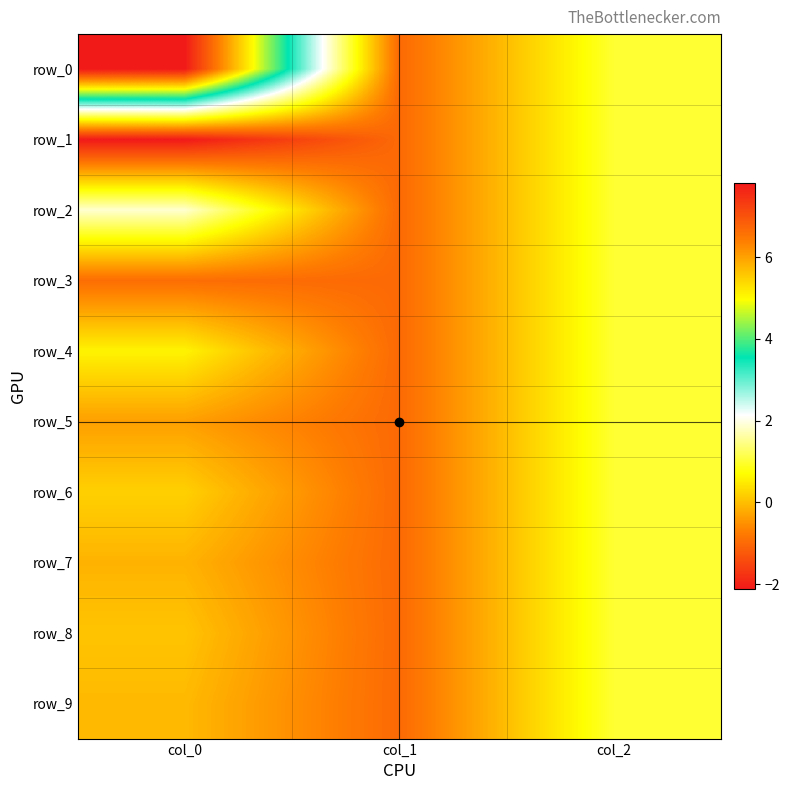

Which category has the lowest value in the row_9 series?

col_1